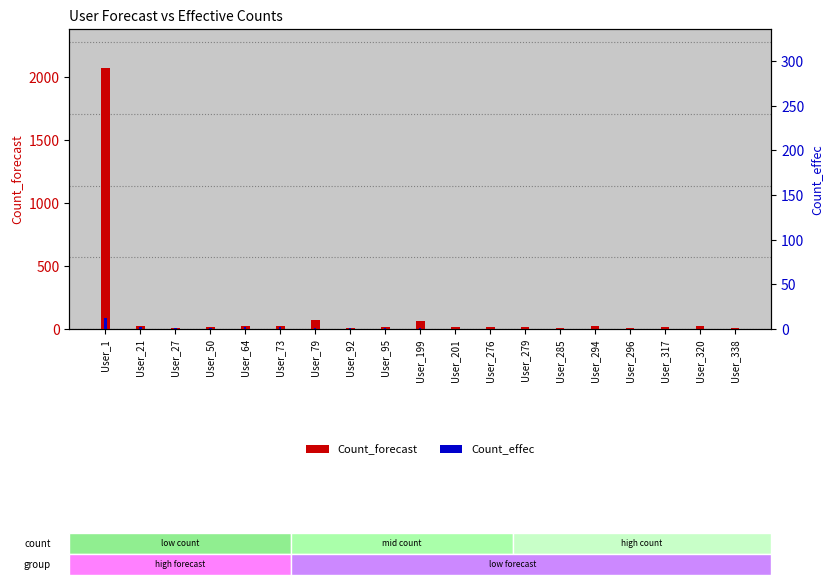

What is the difference between the highest and lowest values at User_50?

7